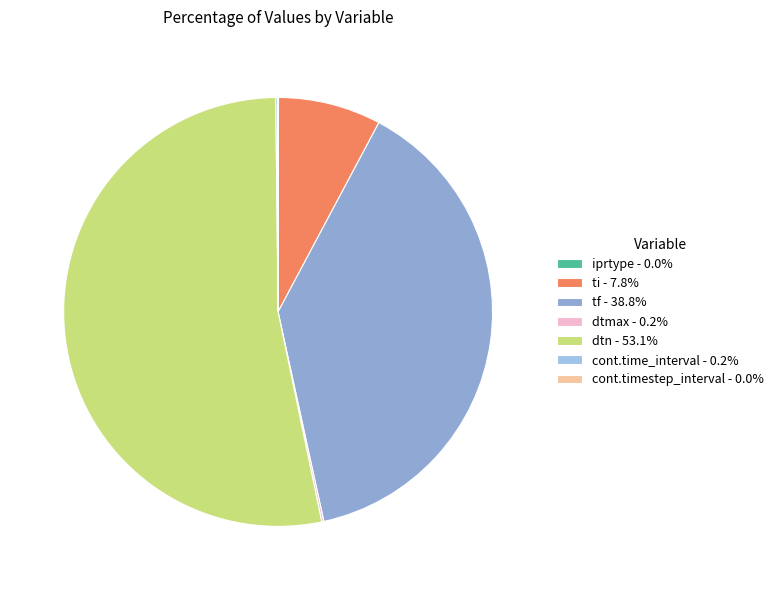

Which slice represents more than half of the pie?

dtn